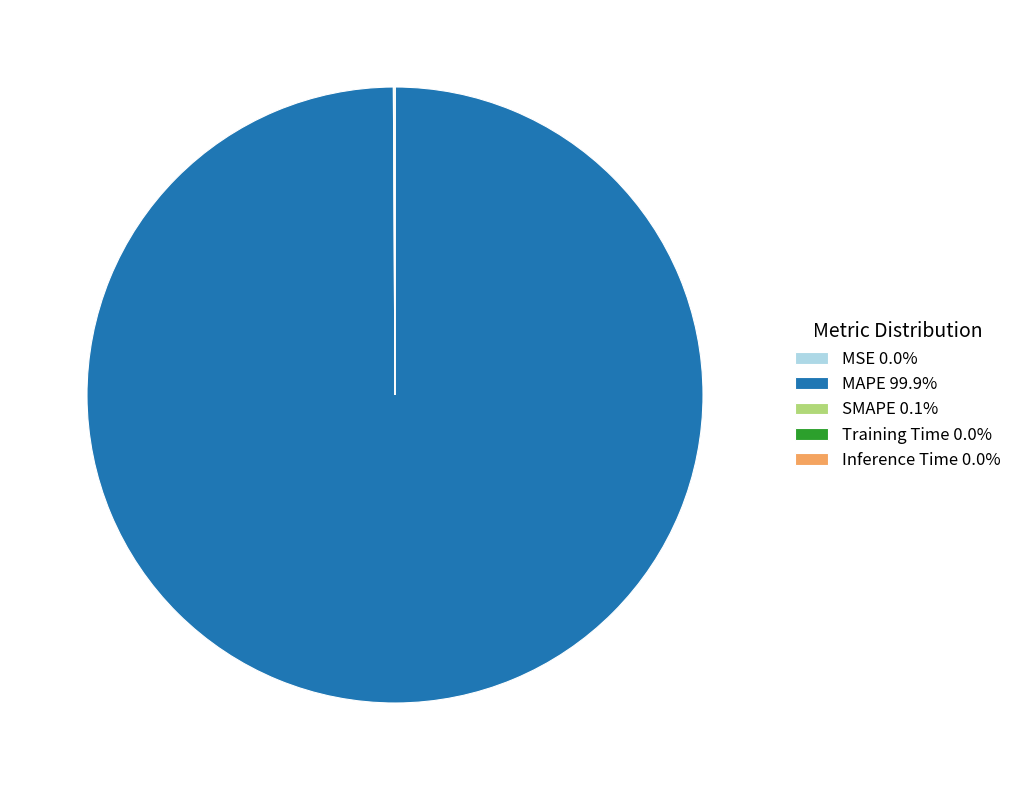

The MAPE slice represents 100% of the pie. True or false?

True